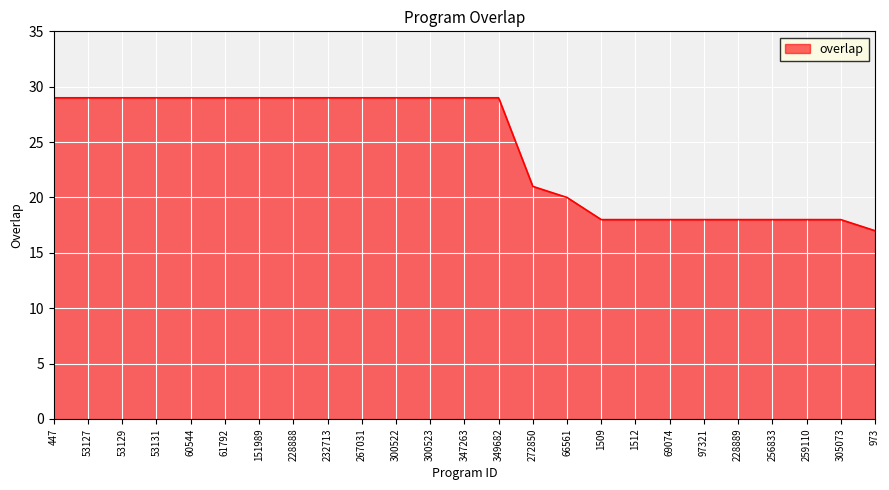

What is the smallest value displayed?

17